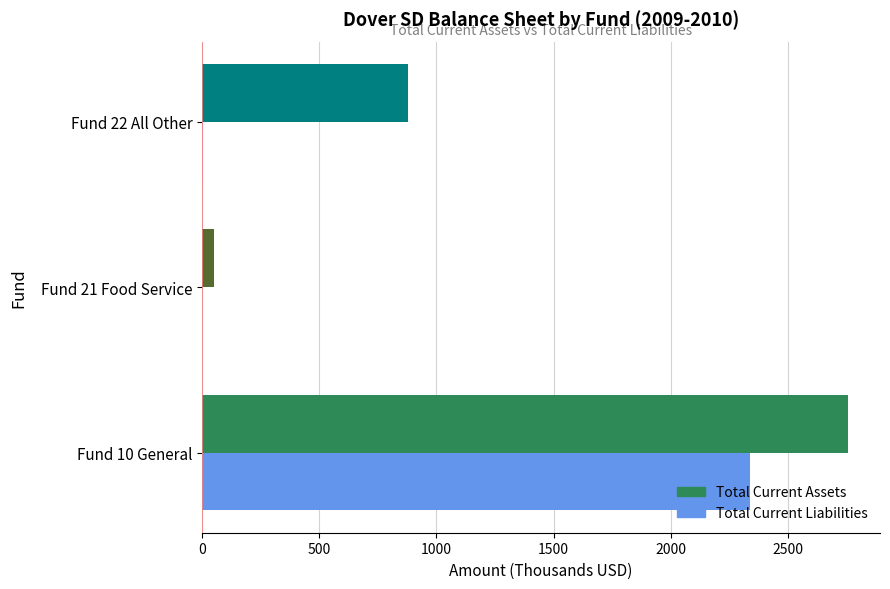

Which series changed the most between Fund 21 Food Service and Fund 22 All Other?

Total Current Assets